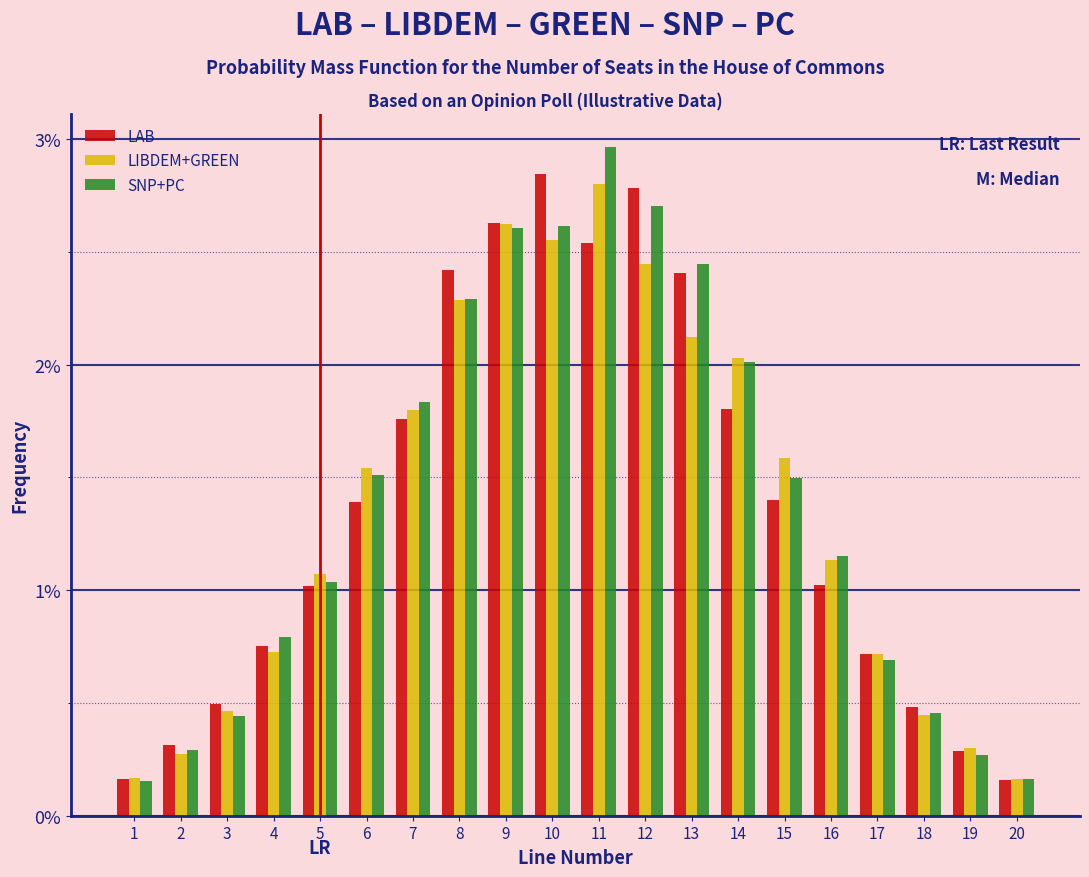

Are the bars horizontal?

No